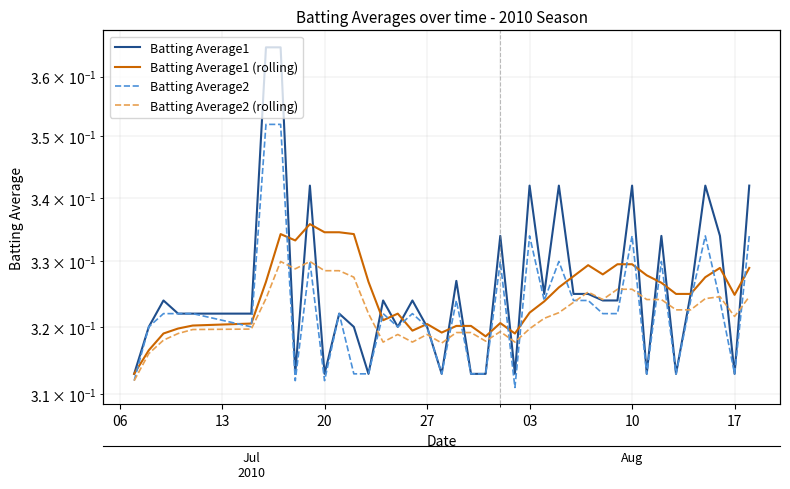

Which series has the largest total across all categories?

Batting Average1